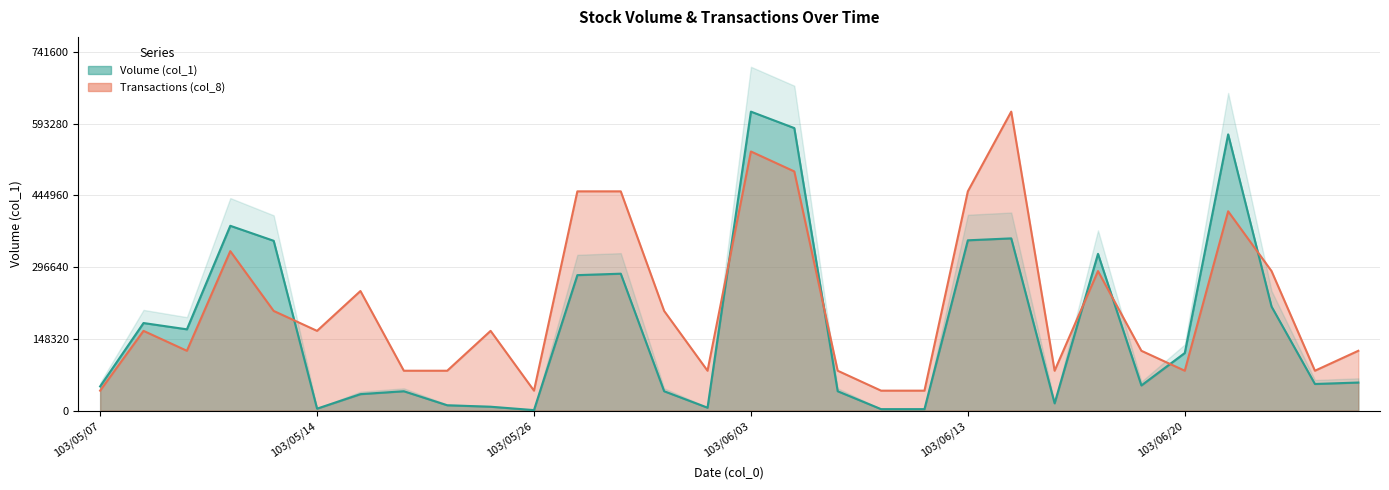

The value of Transactions (col_8) at 103/05/29 is 101743.1. True or false?

False